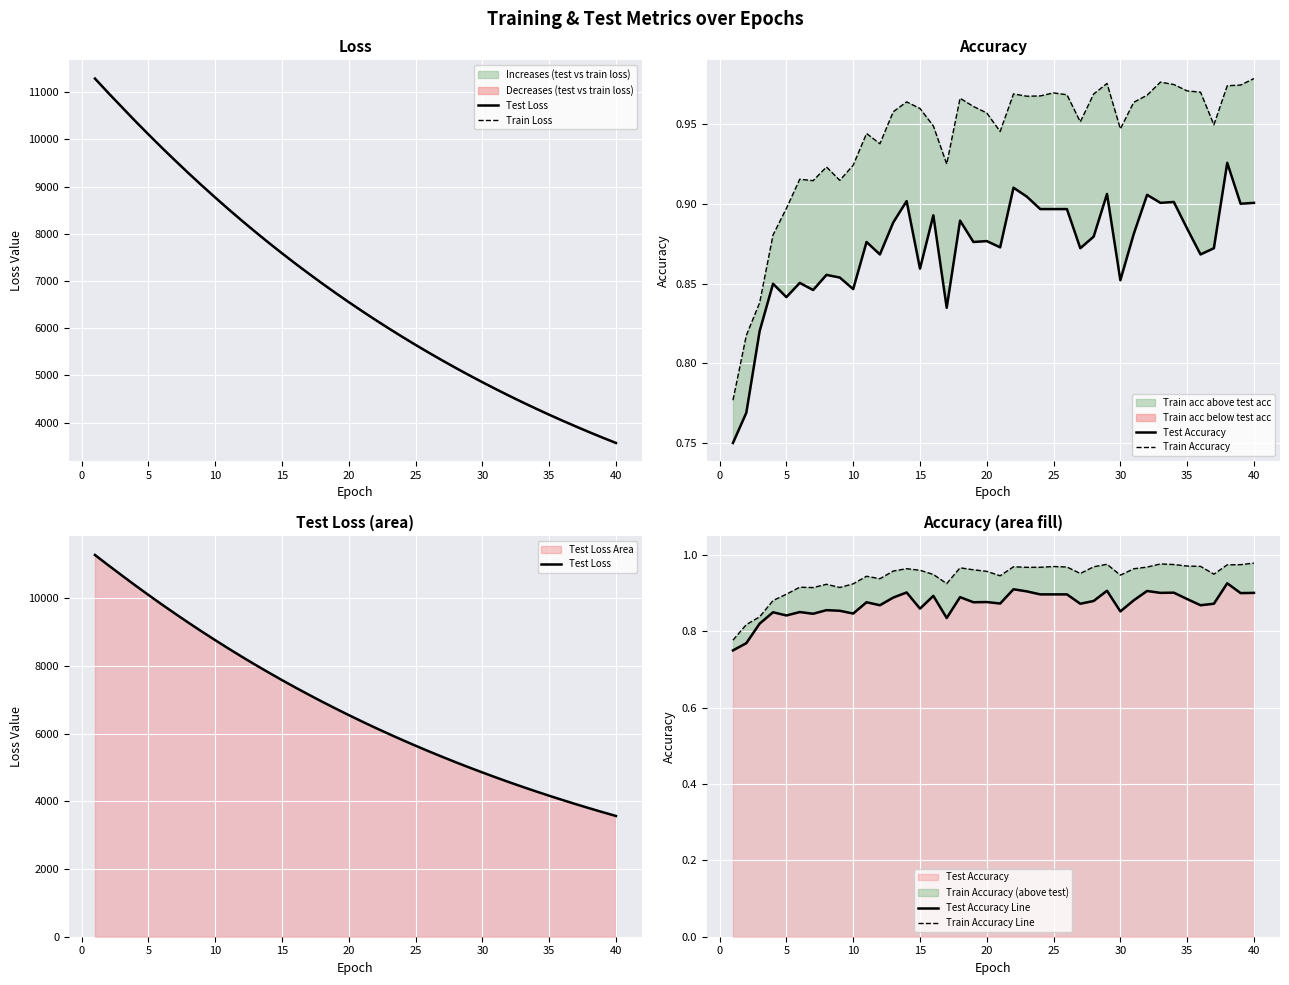

Between 35 and 39, which series saw the biggest shift?

Test Loss